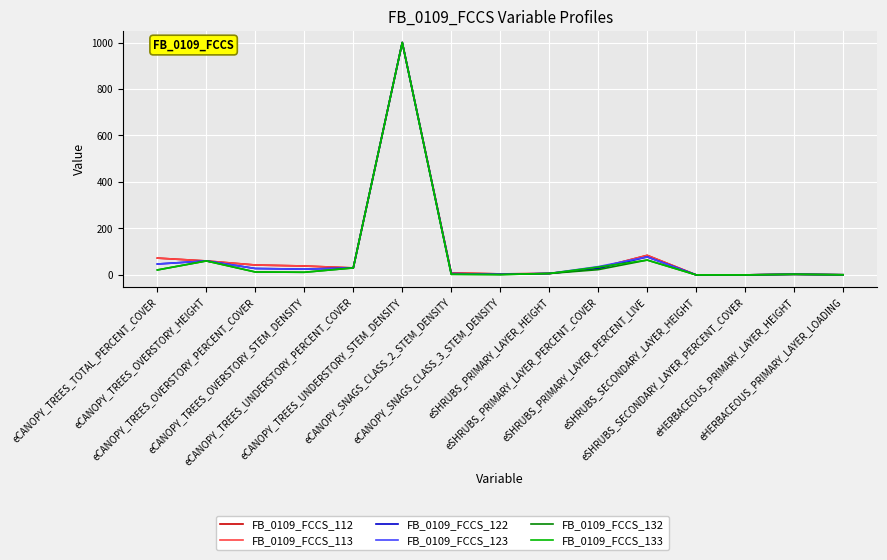

Is this an area chart (filled region under the line)?

No